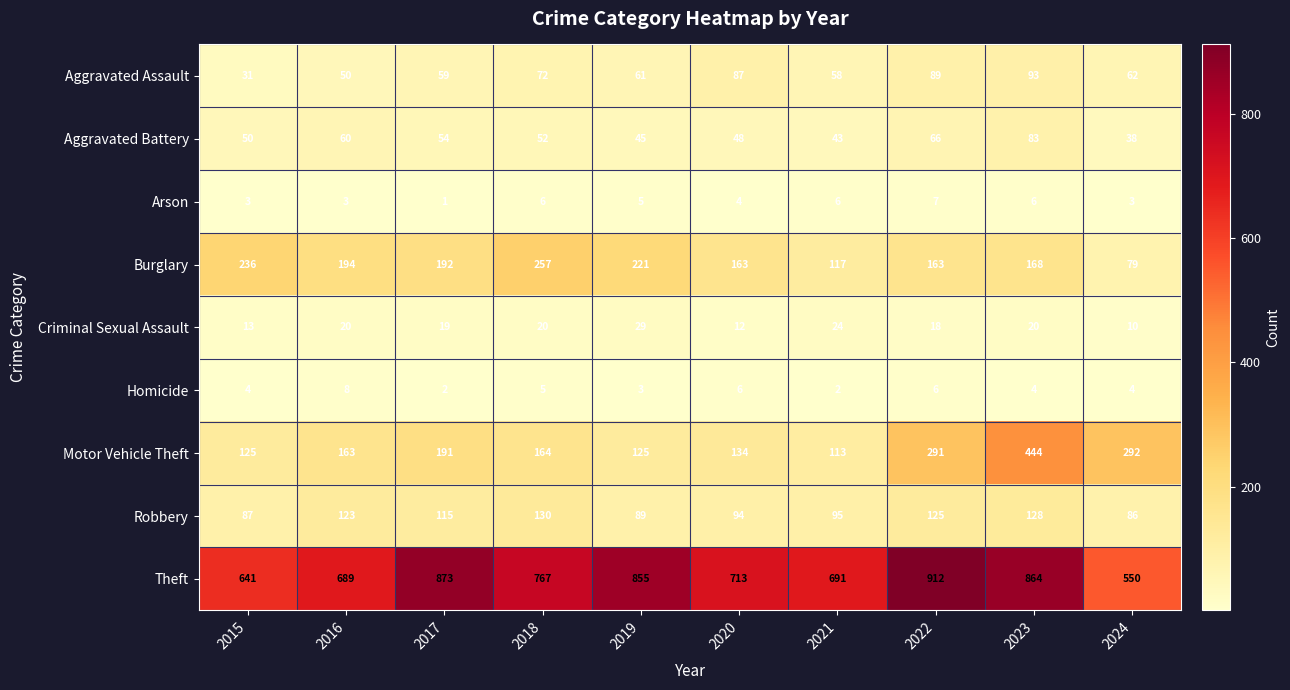

The Burglary series shows 79 at 2024. True or false?

True